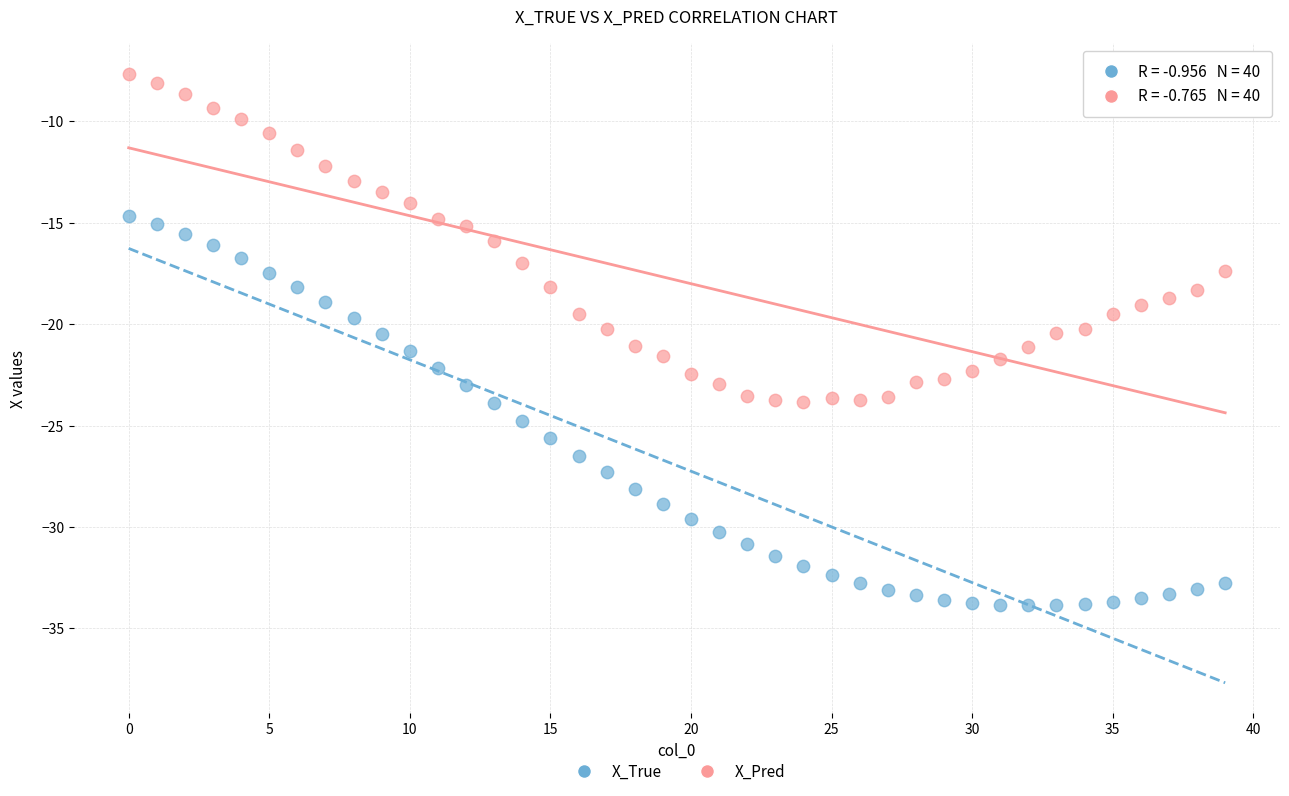

Which series has the widest spread of Y values?

X_True